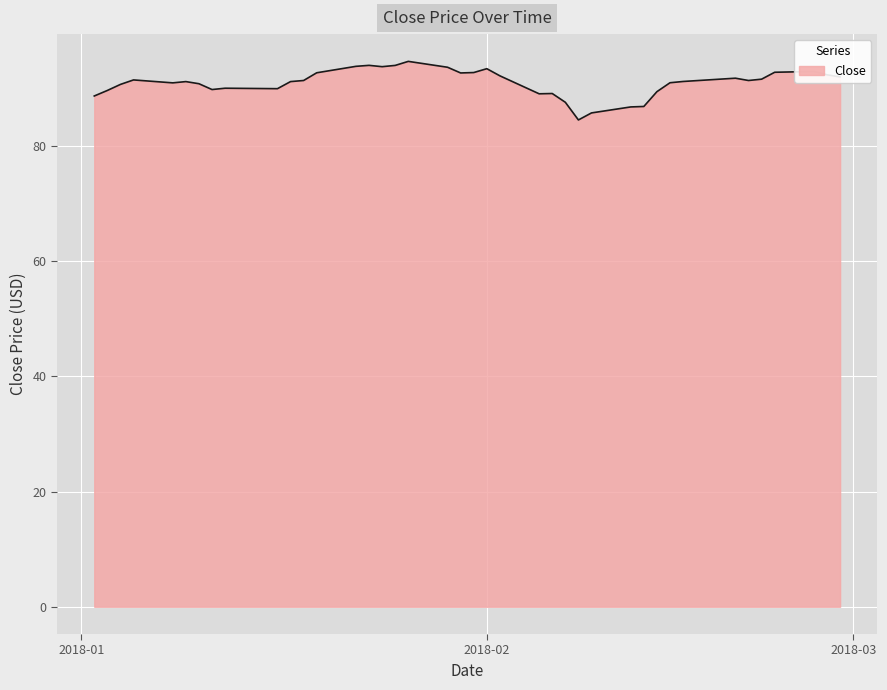

How many lines are shown in the chart?

1